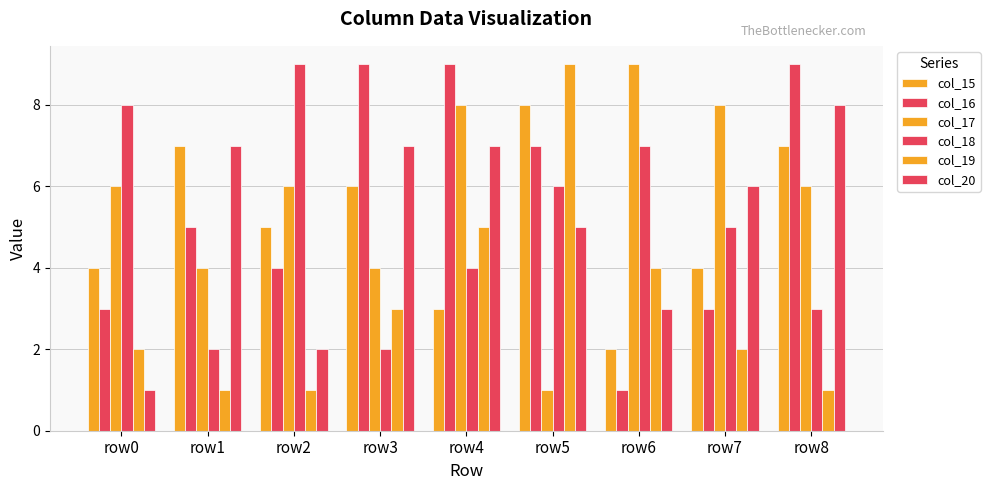

Where does the col_20 series first go above 6?

row1